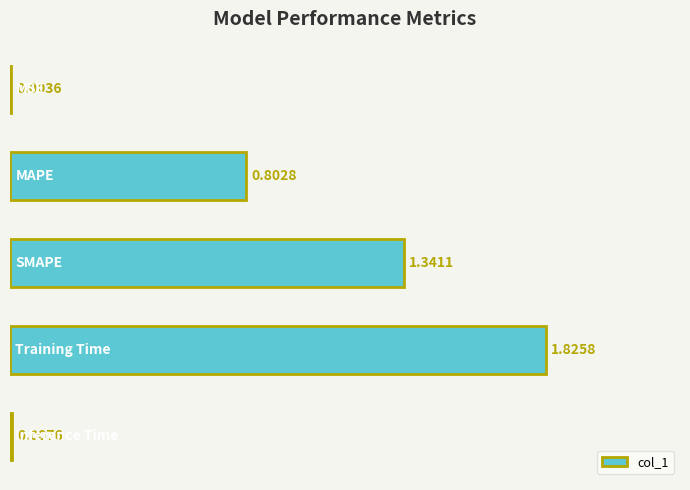

What is the sum of all values?

4.0